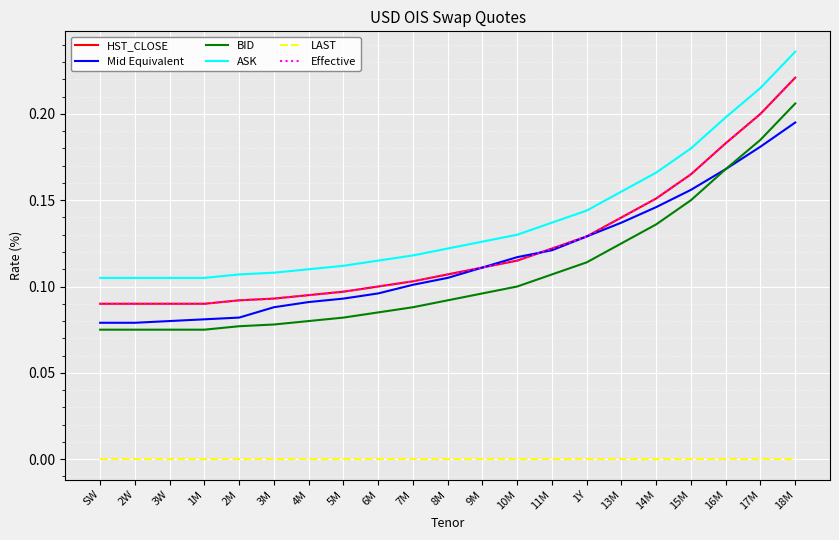

Does the chart display data point markers on the line(s)?

No